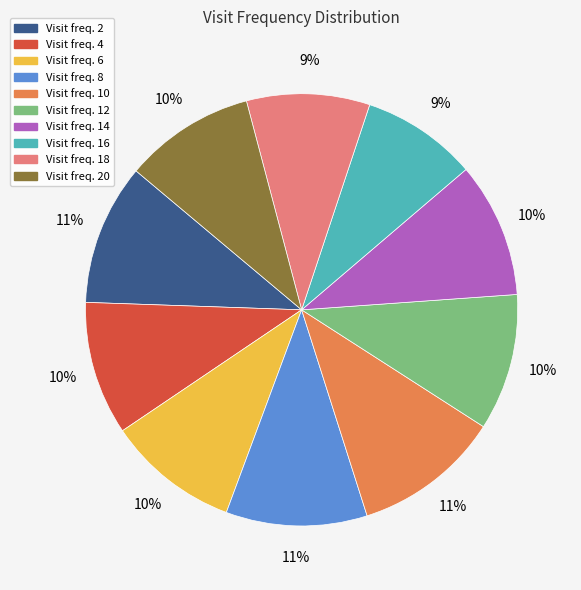

To the nearest percent, what is the difference between the largest and smallest slice percentages?

2%